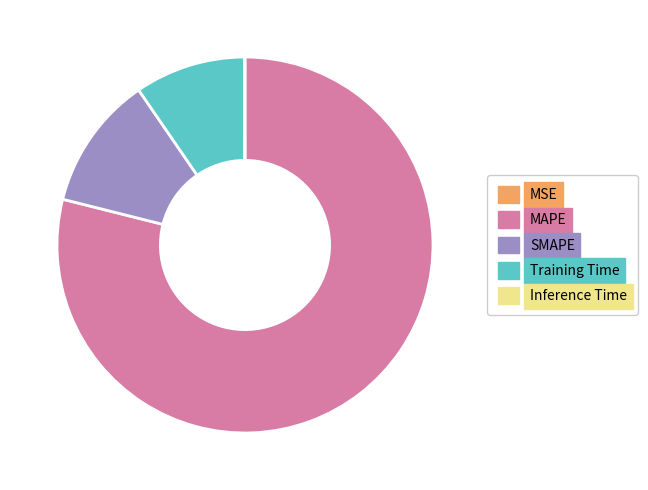

Which category has the biggest portion of the pie?

MAPE